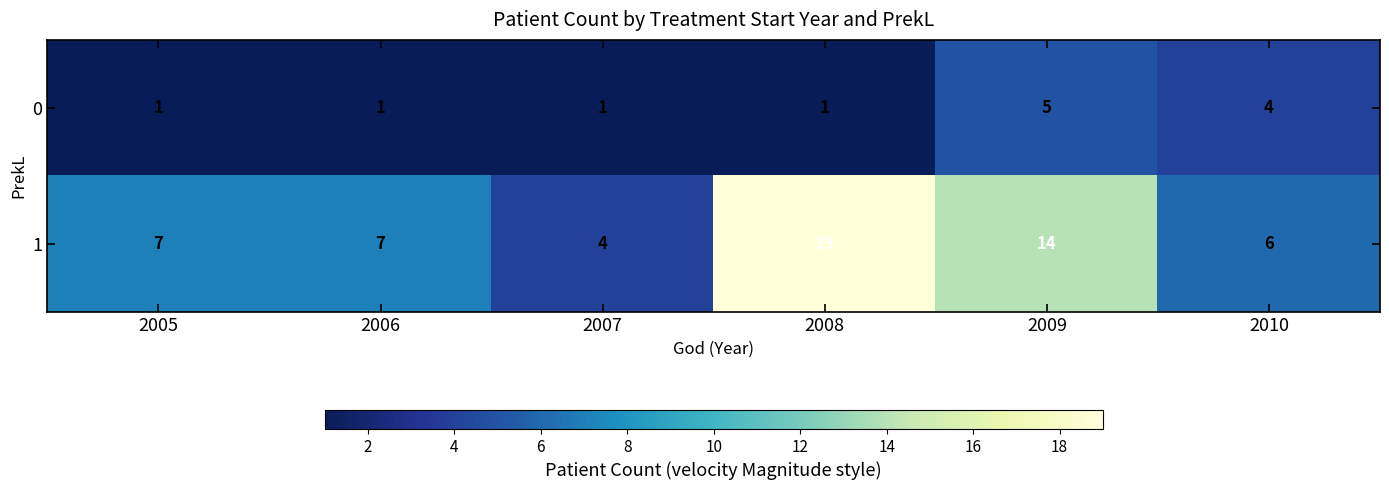

True or false: 0 has a value of 5 at 2009.

True